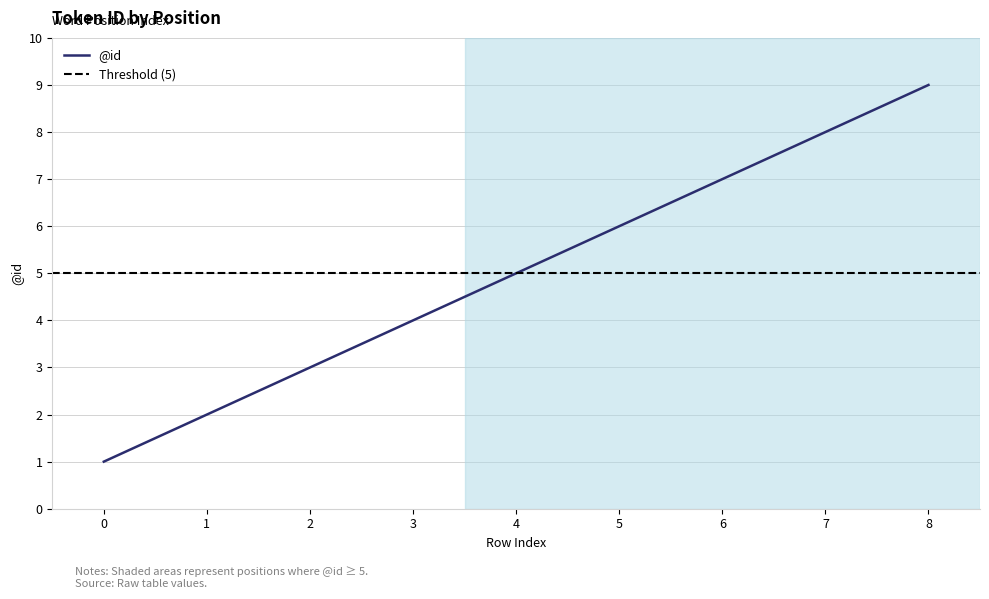

Count the values in the range 3 to 7.

5